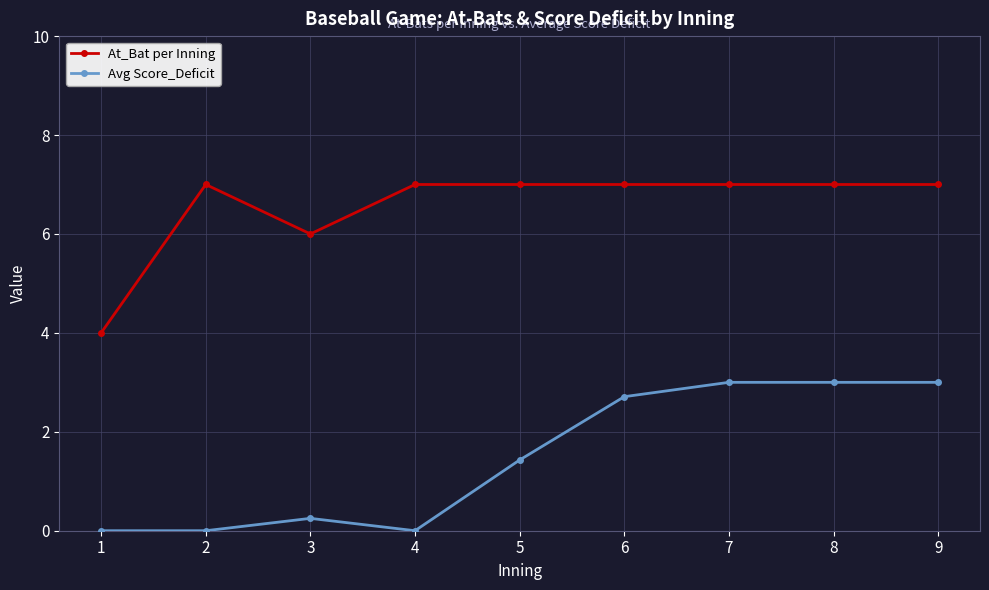

Is it true that At_Bat per Inning equals 6.0 at 3?

True